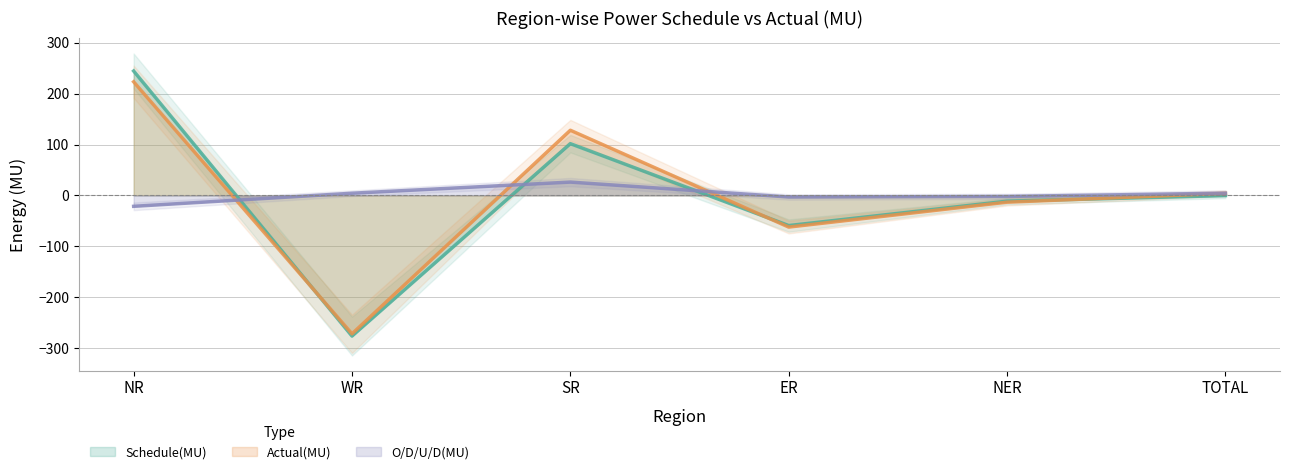

How many values in the Actual(MU) series exceed 4?

3